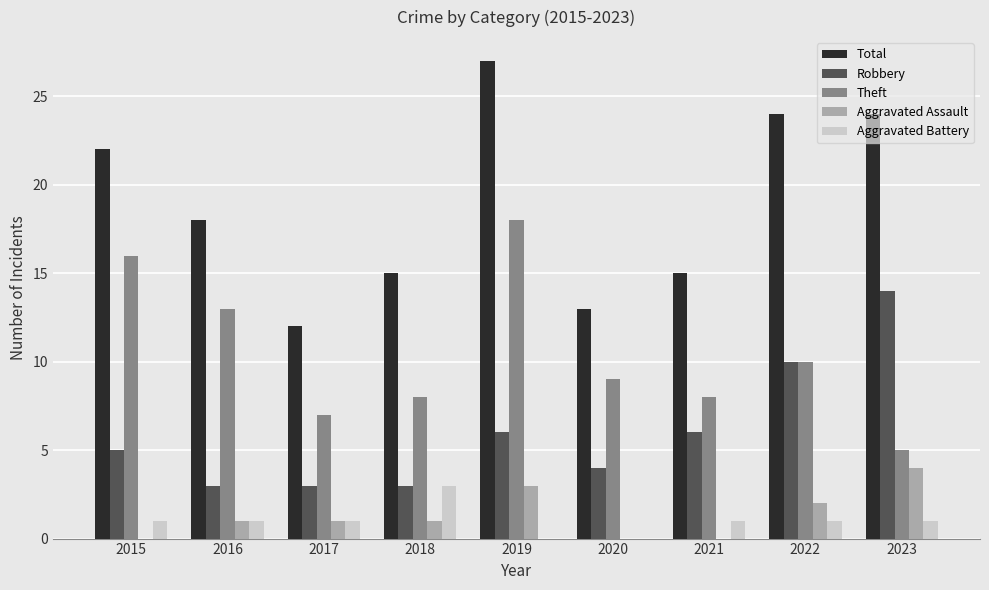

What is the total value across all series at 2023?

48